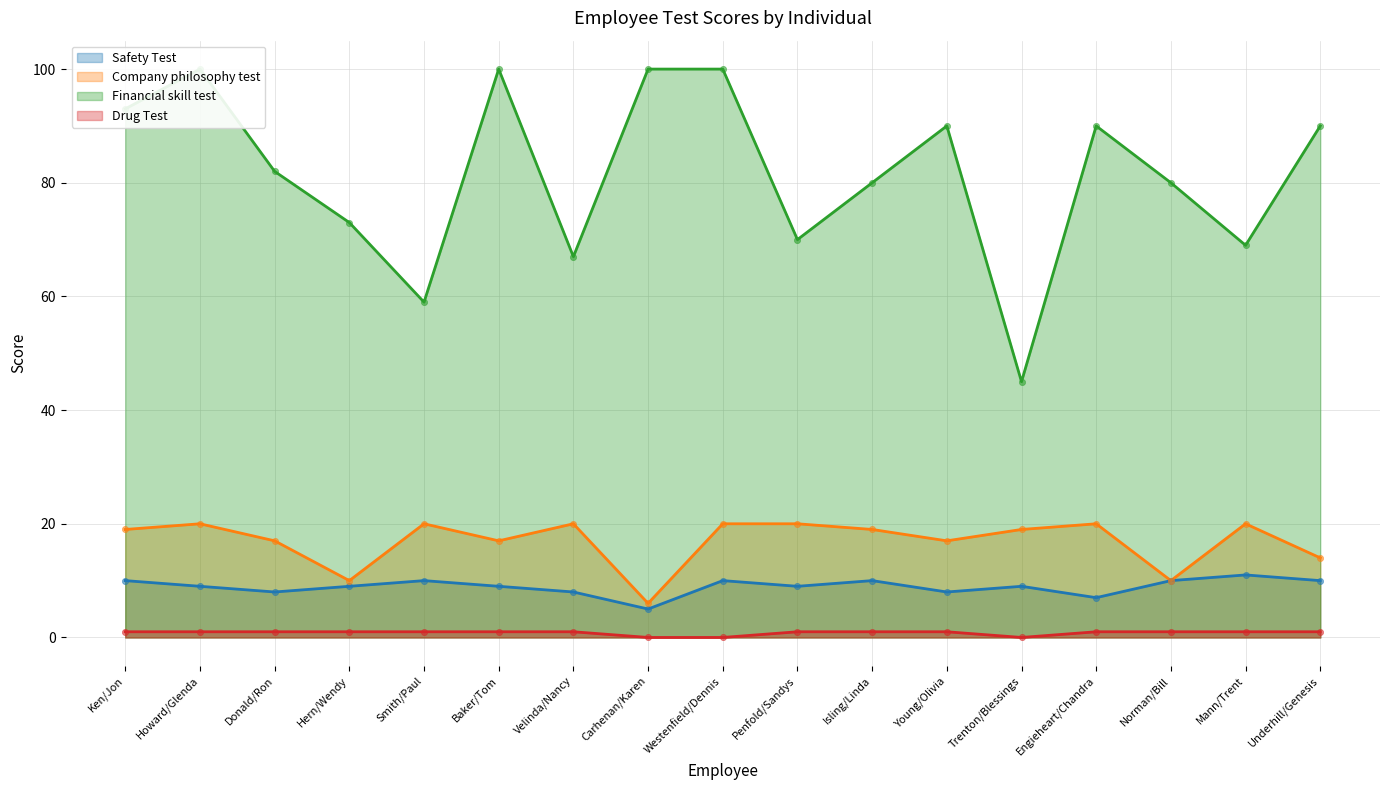

At which category is the sum across all series the highest?

Howard/Glenda